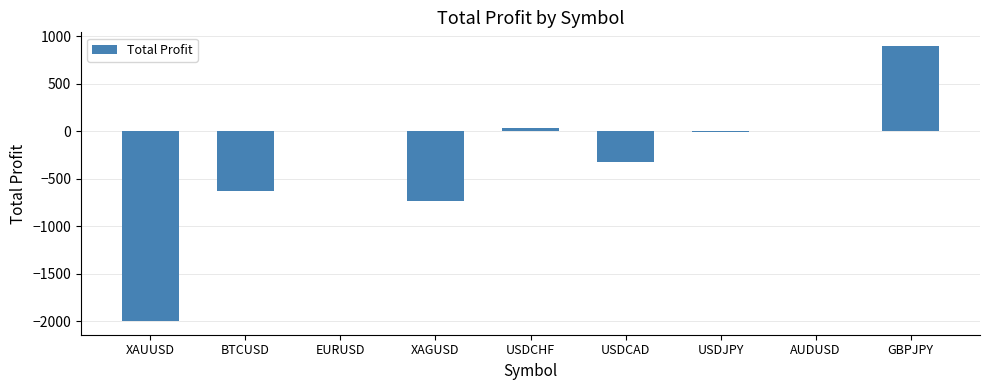

Which has a higher value, USDCAD or XAGUSD?

USDCAD